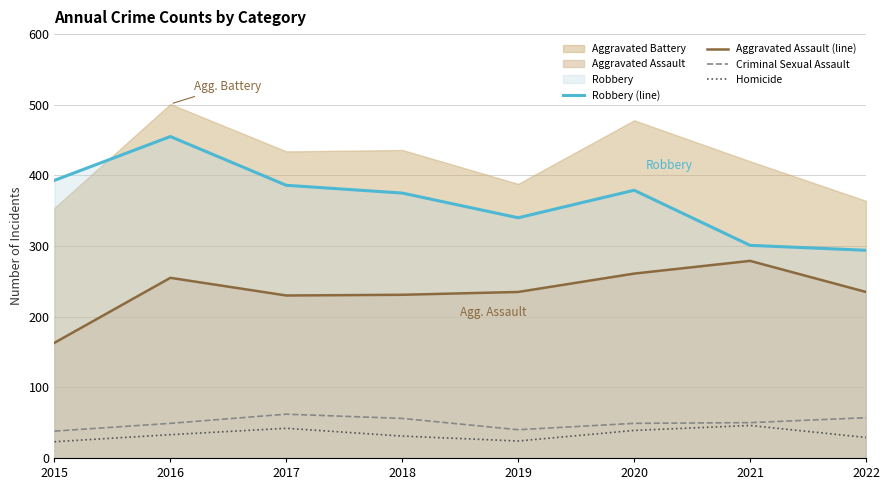

Between 2020 and 2021, which series saw the biggest shift?

Robbery (line)